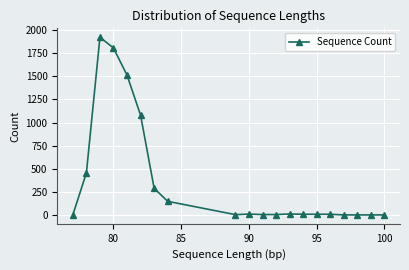

What is the difference between the maximum and second lowest values?

1923